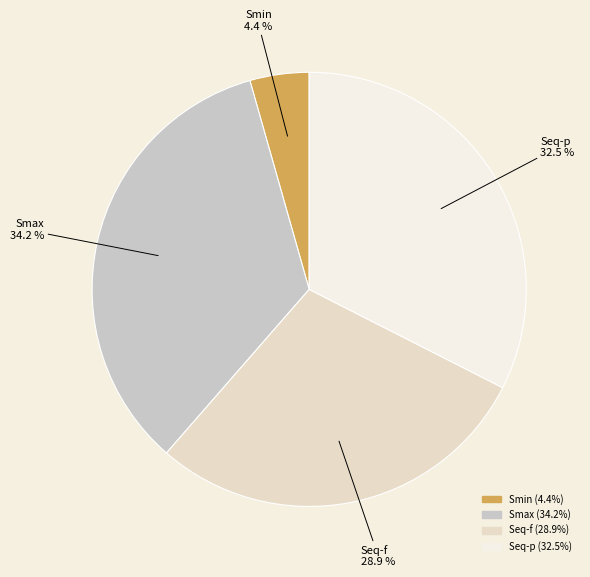

What is the smallest slice in the pie chart?

Smin